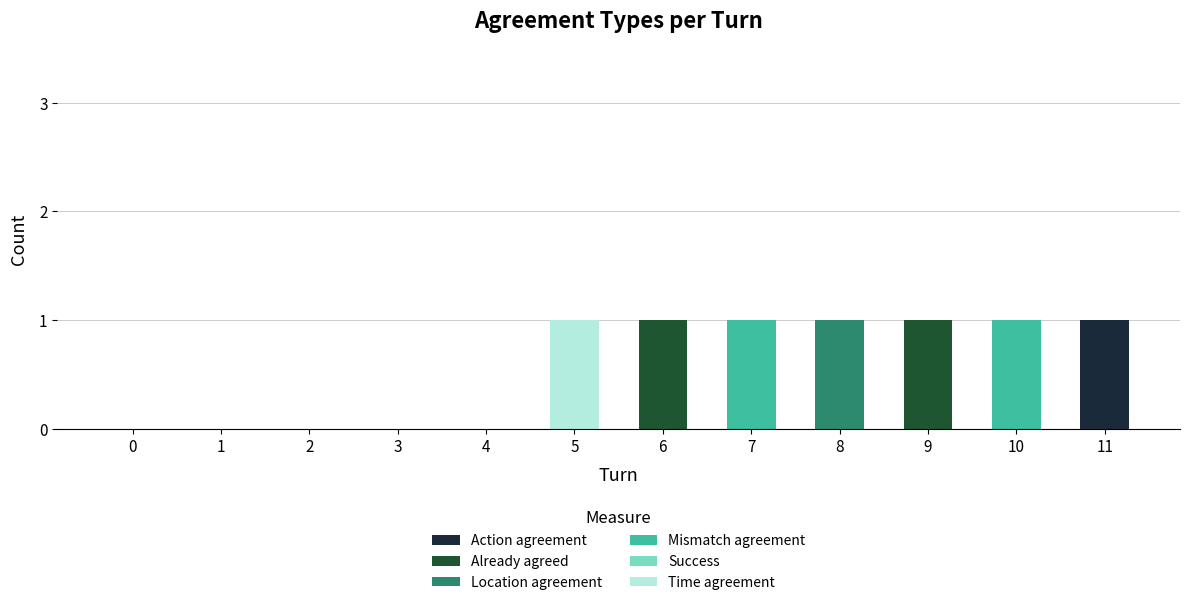

Which category has the highest value in the Action agreement series?

11